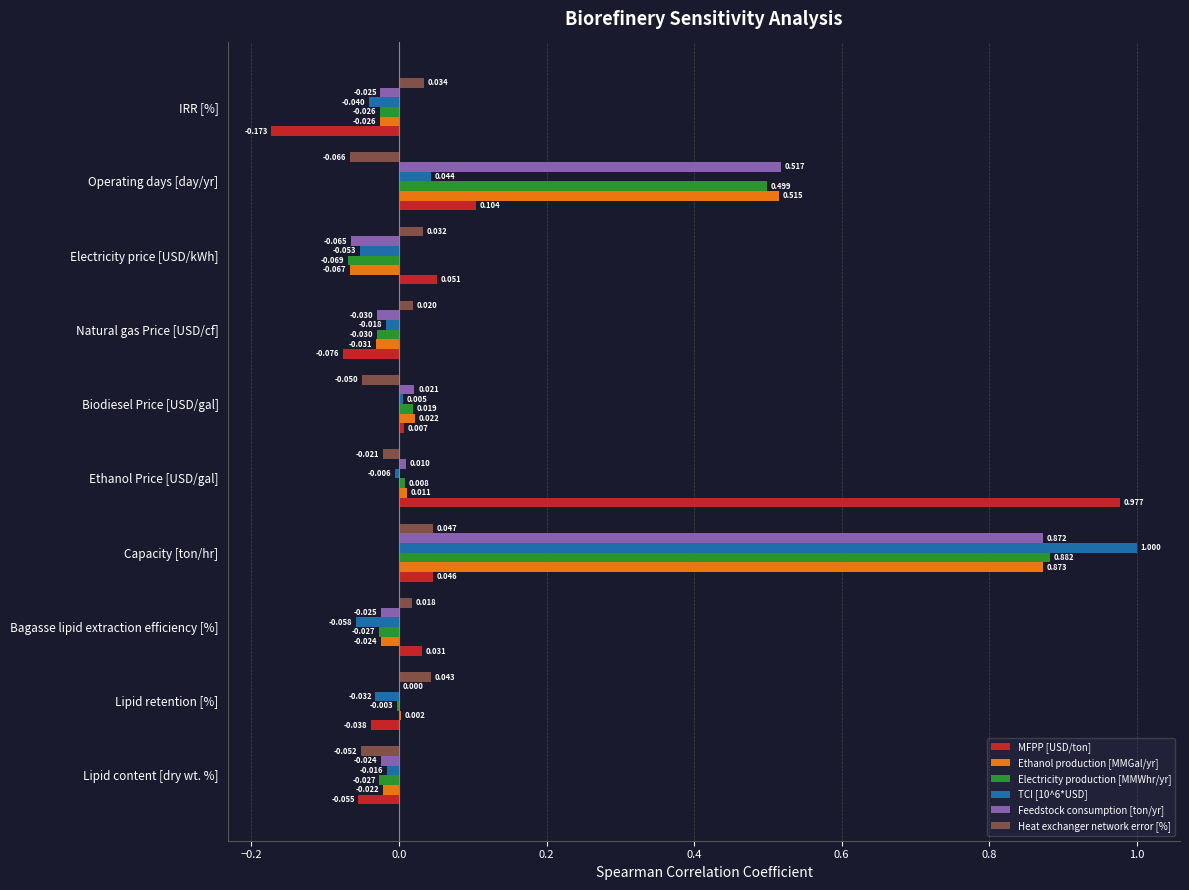

How many positive values does the Electricity production [MMWhr/yr] series have?

4